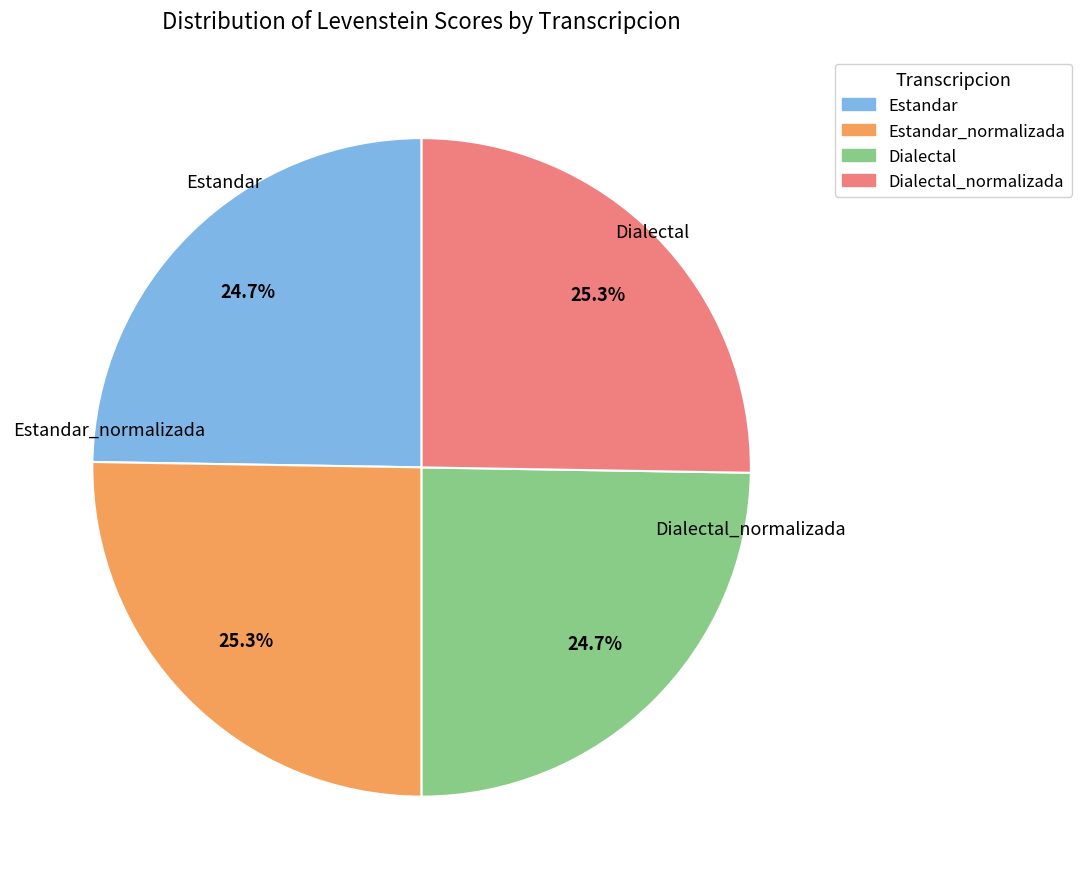

Is there any slice that represents more than half of the pie?

No